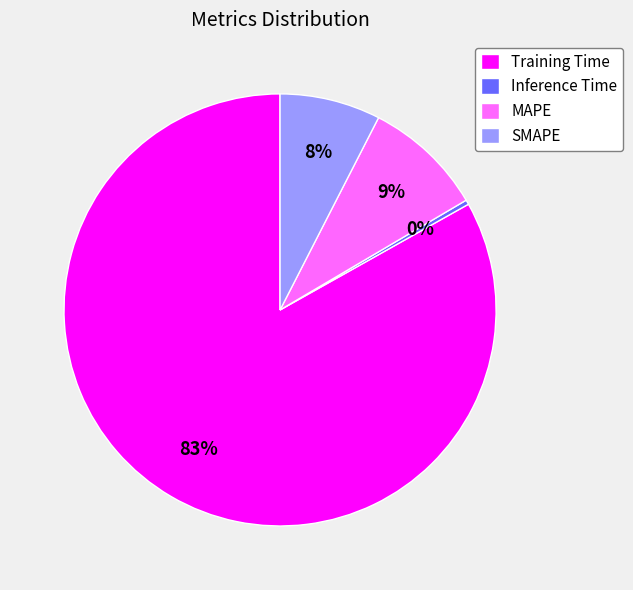

To the nearest percent, what is the difference between the Training Time and MAPE slice percentages?

74%